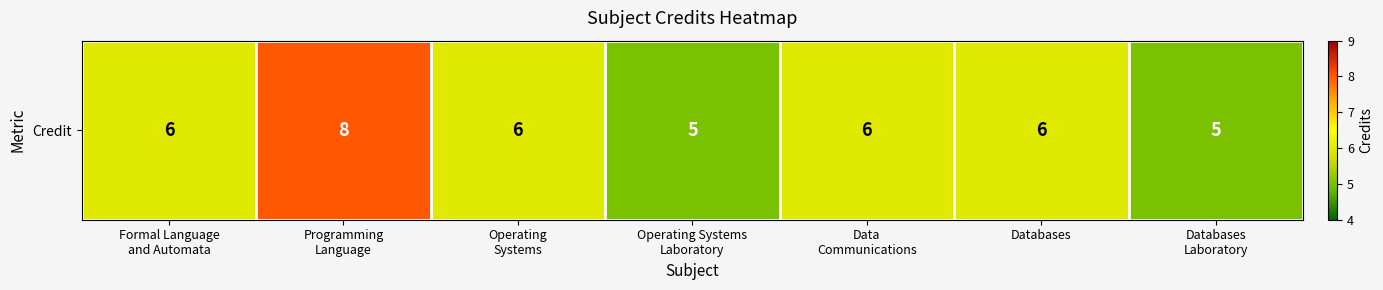

Between Databases
Laboratory and Operating Systems
Laboratory, which is larger?

Databases
Laboratory